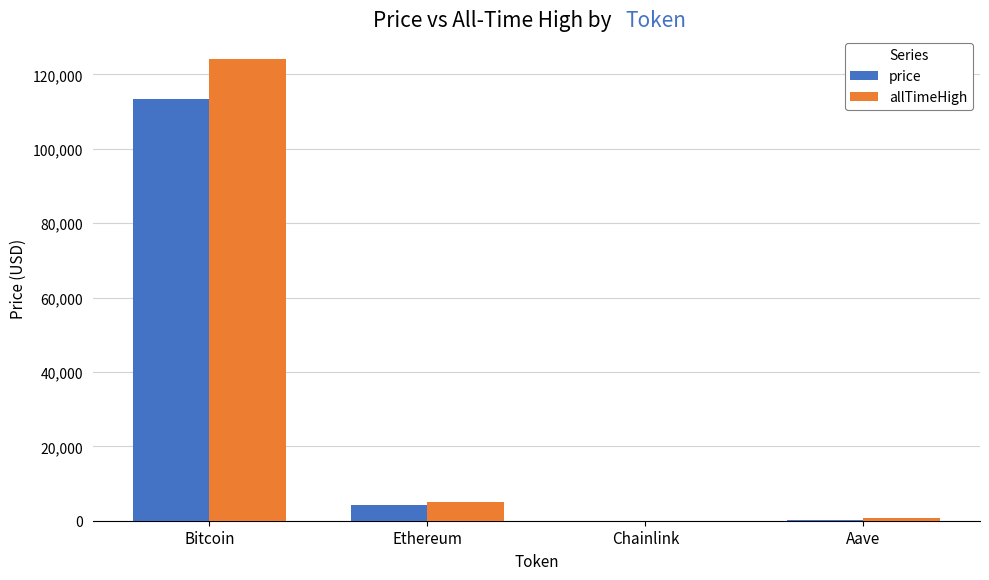

Between Bitcoin and Aave, which series saw the biggest shift?

allTimeHigh